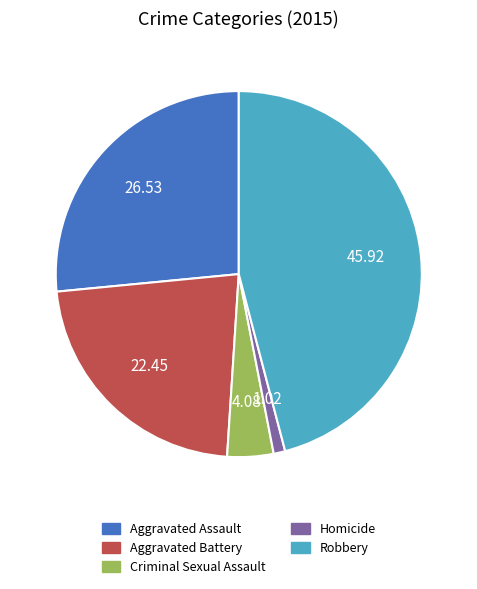

Which has a higher value, Criminal Sexual Assault or Aggravated Battery?

Aggravated Battery